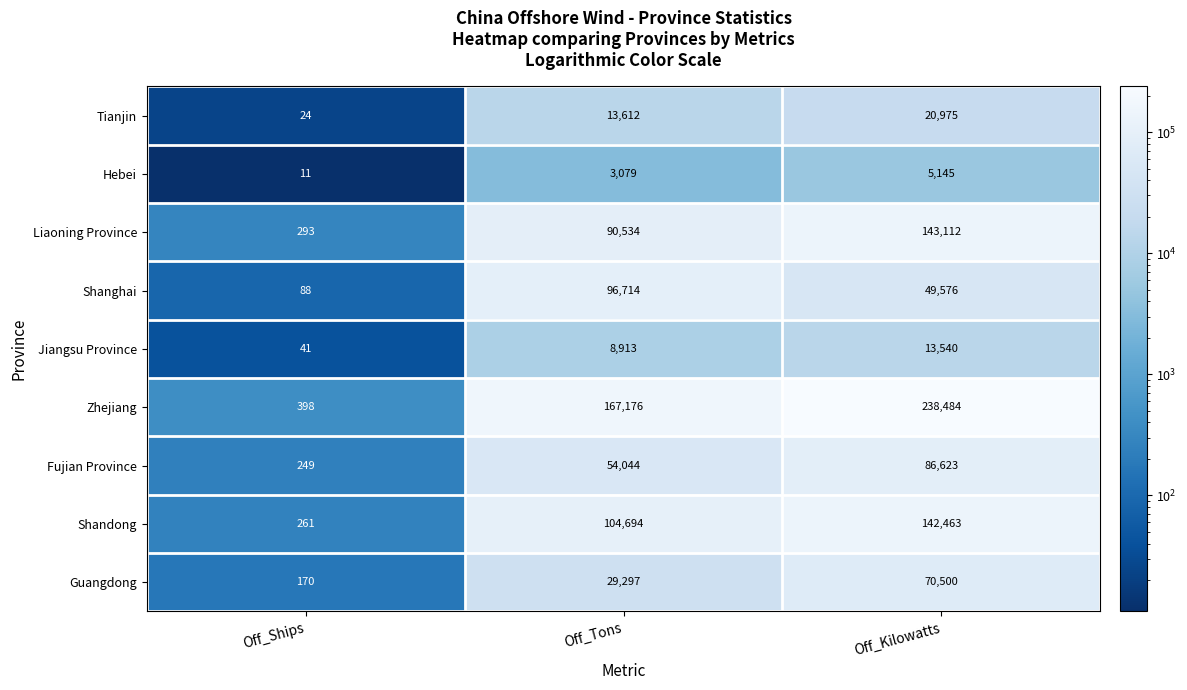

What is the total value across all series at Off_Kilowatts?

770418